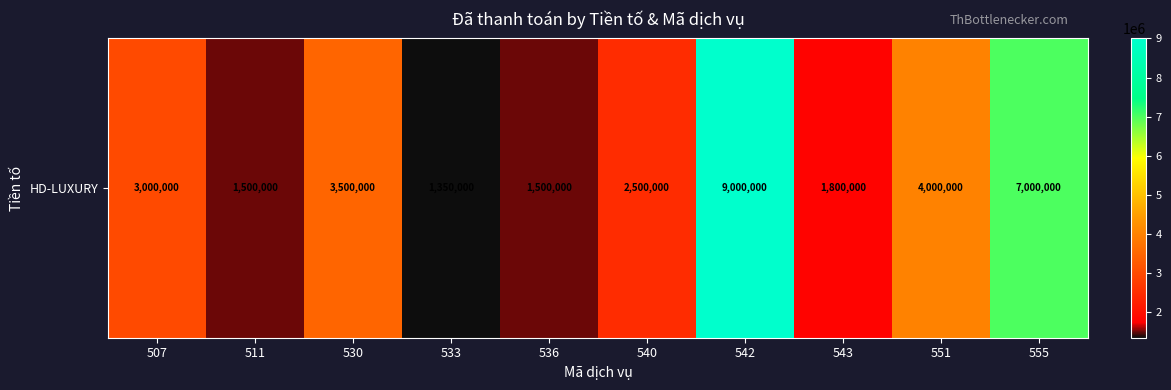

Approximately how many times larger is the value at 555 compared to 542?

0.8